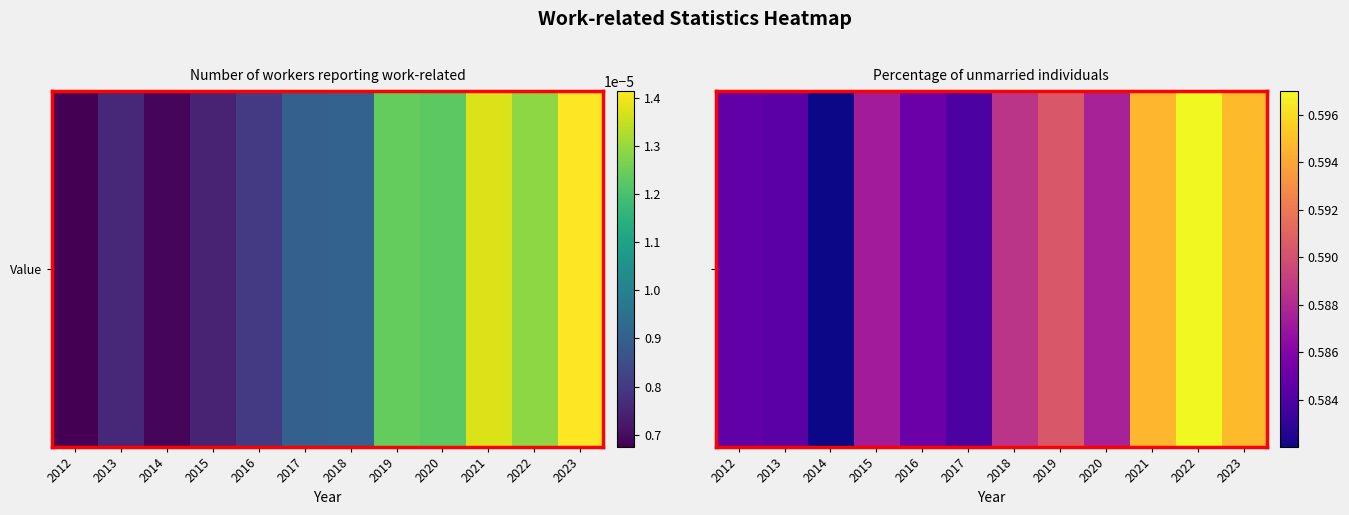

List the labels in order of value, smallest first.

2014, 2017, 2013, 2012, 2016, 2015, 2020, 2018, 2019, 2021, 2023, 2022